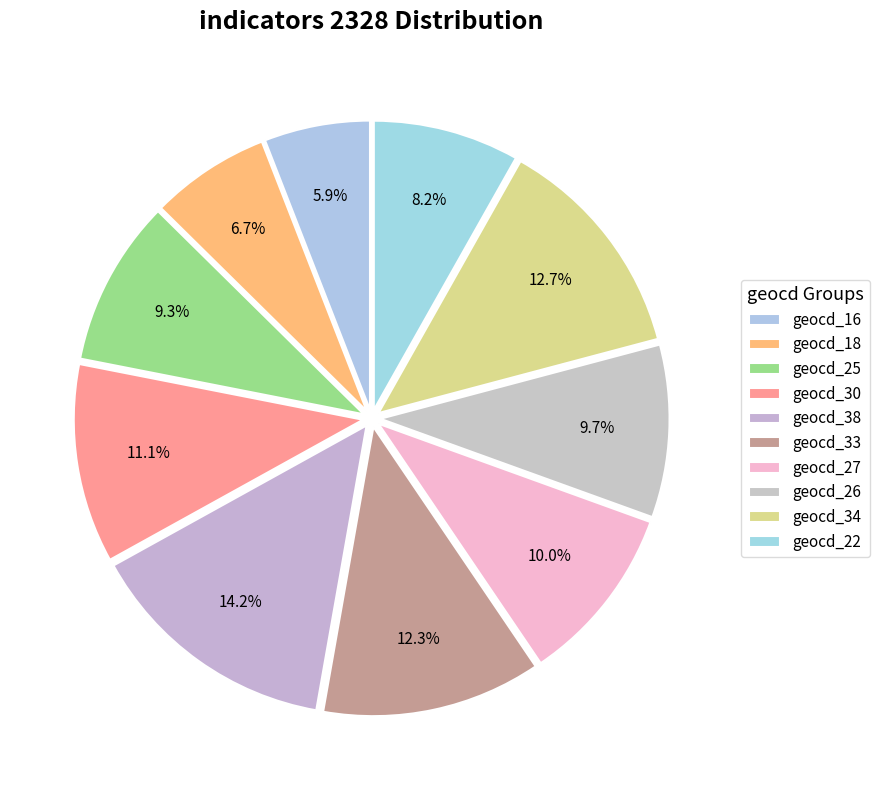

How many segments does this pie chart have?

10